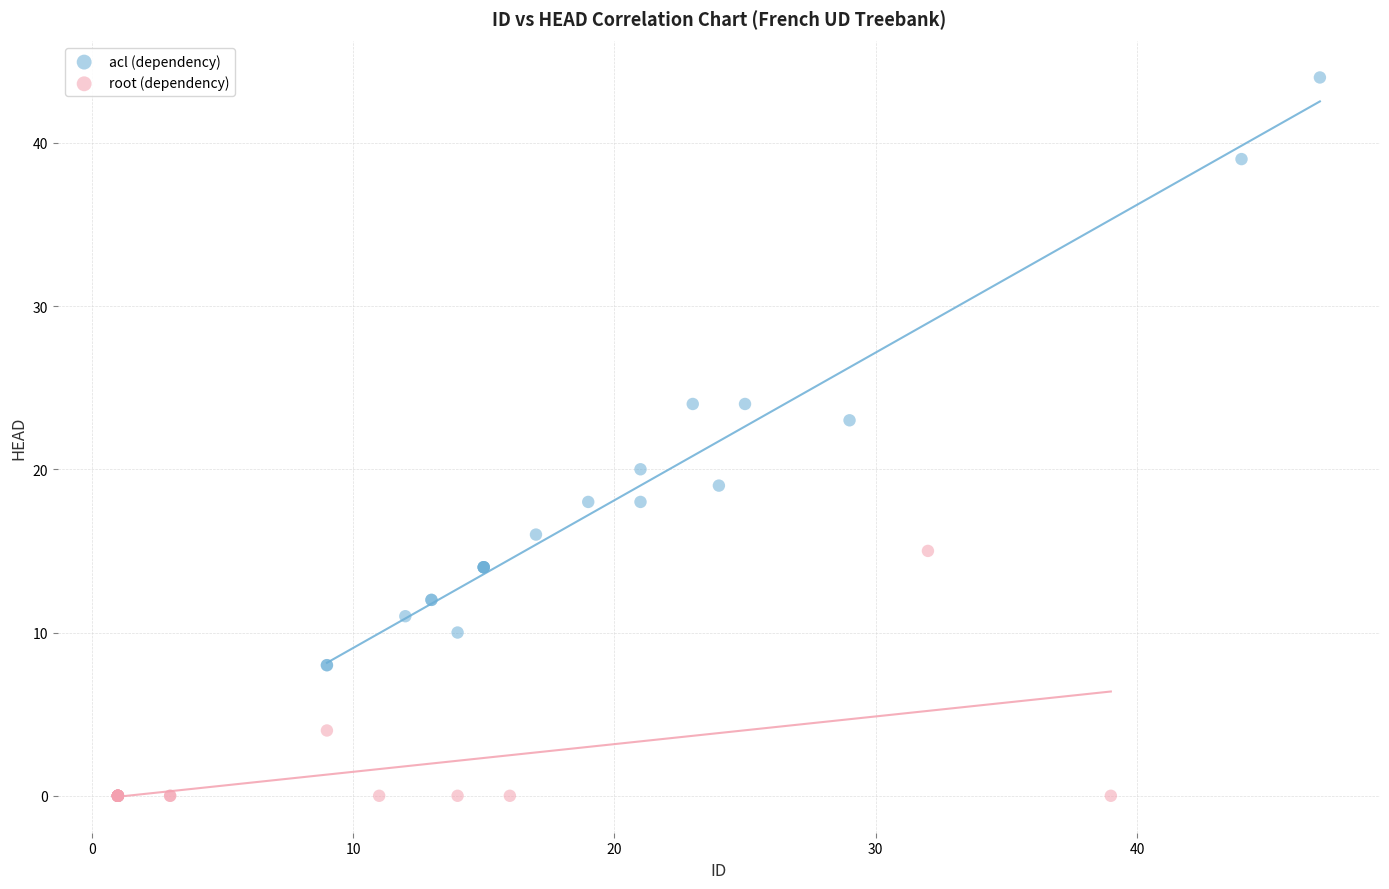

Which series reaches the minimum Y coordinate?

root (dependency)